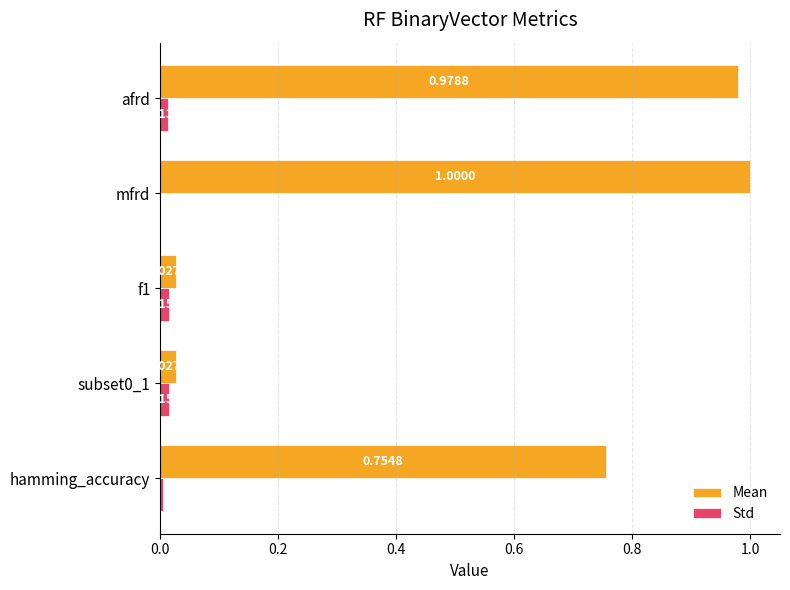

Which series changed the most between hamming_accuracy and f1?

Mean